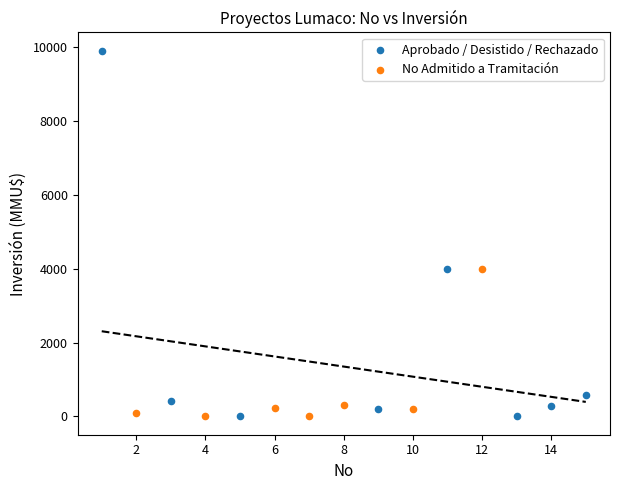

Which series has the largest Y range (max minus min)?

Aprobado / Desistido / Rechazado